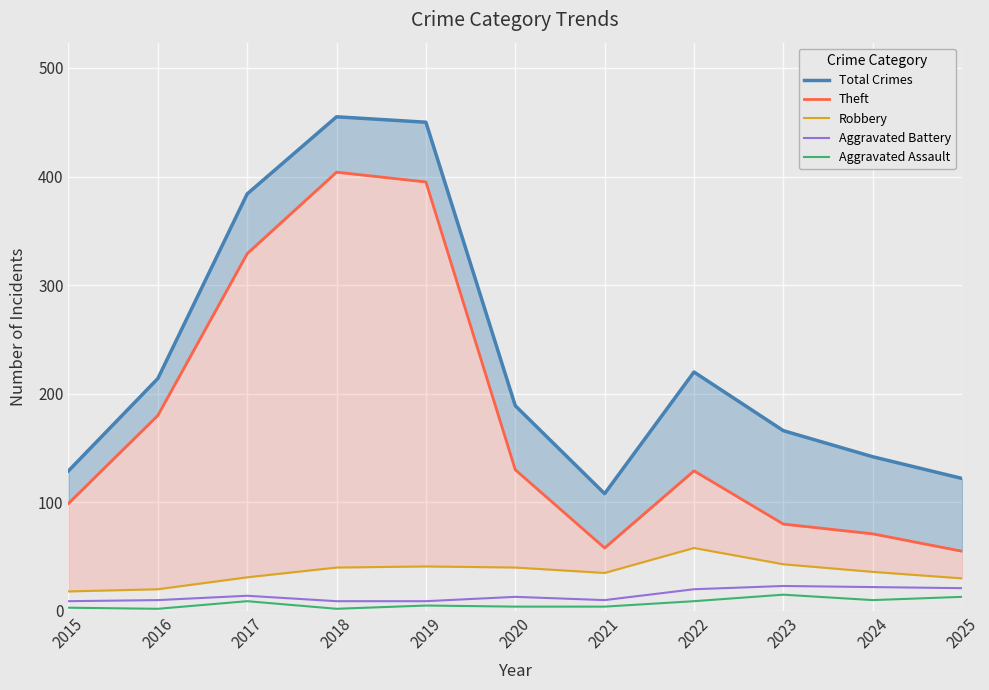

List the labels in order of Aggravated Battery value, largest first.

2023, 2024, 2025, 2022, 2017, 2020, 2016, 2021, 2015, 2018, 2019